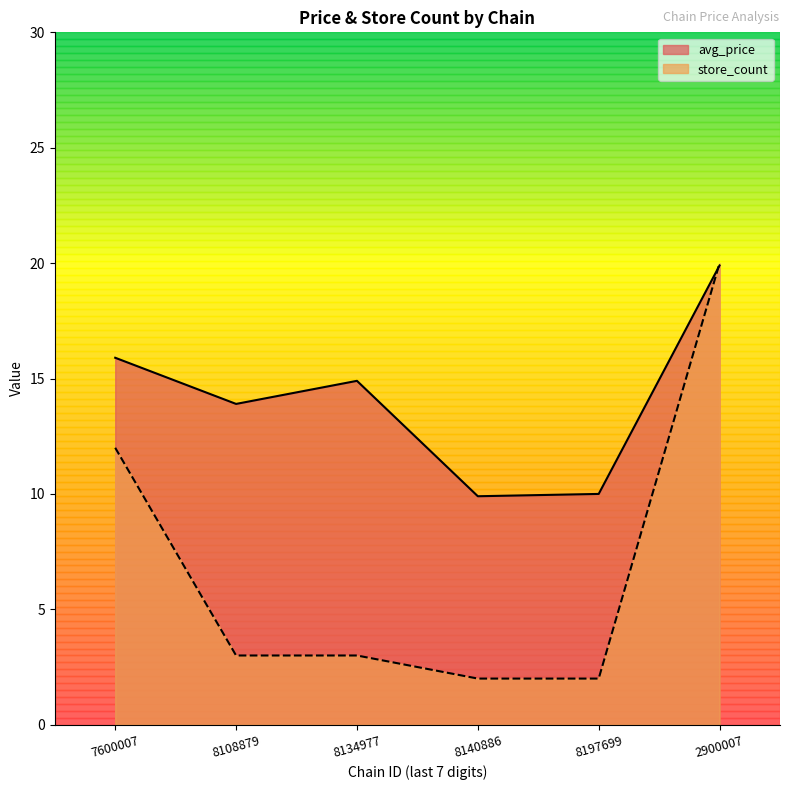

What is the difference between the store_count values at 8108879 and 7600007?

9.0